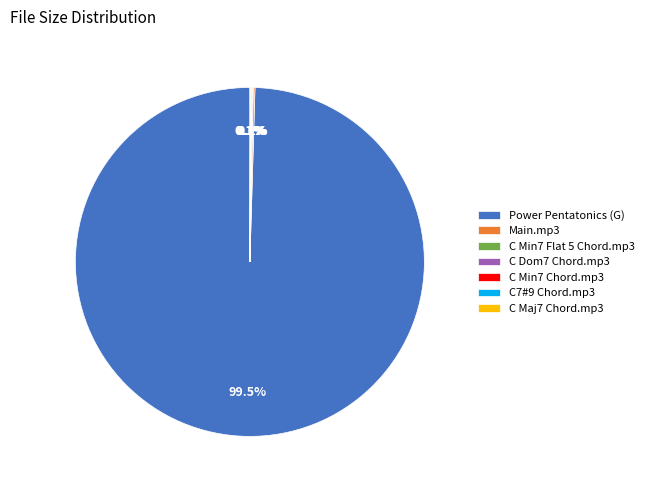

Is there a majority slice in this chart?

Yes